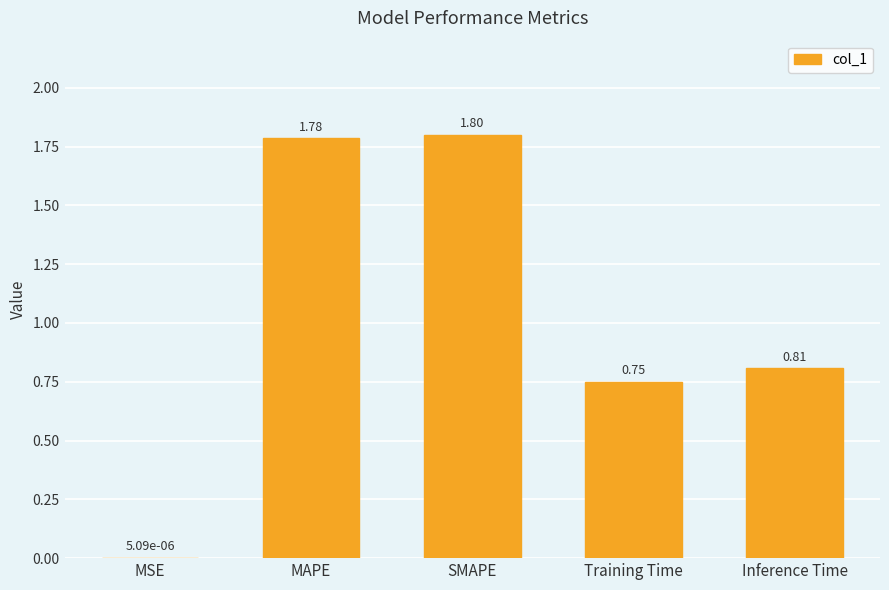

What is the sum of the values at MAPE and Training Time?

2.5